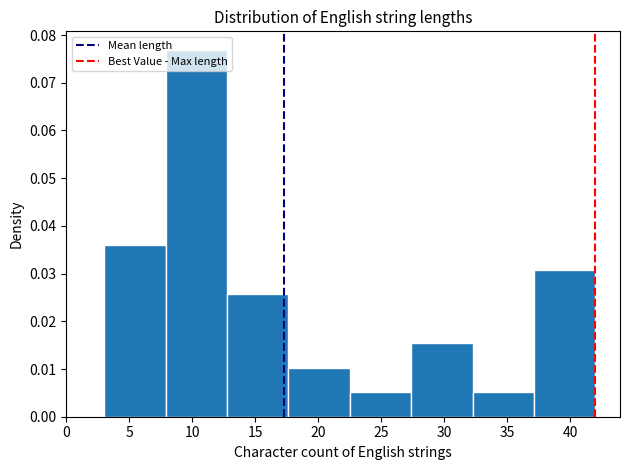

Which range on the x-axis has the tallest bar?

8.0 to 13.0